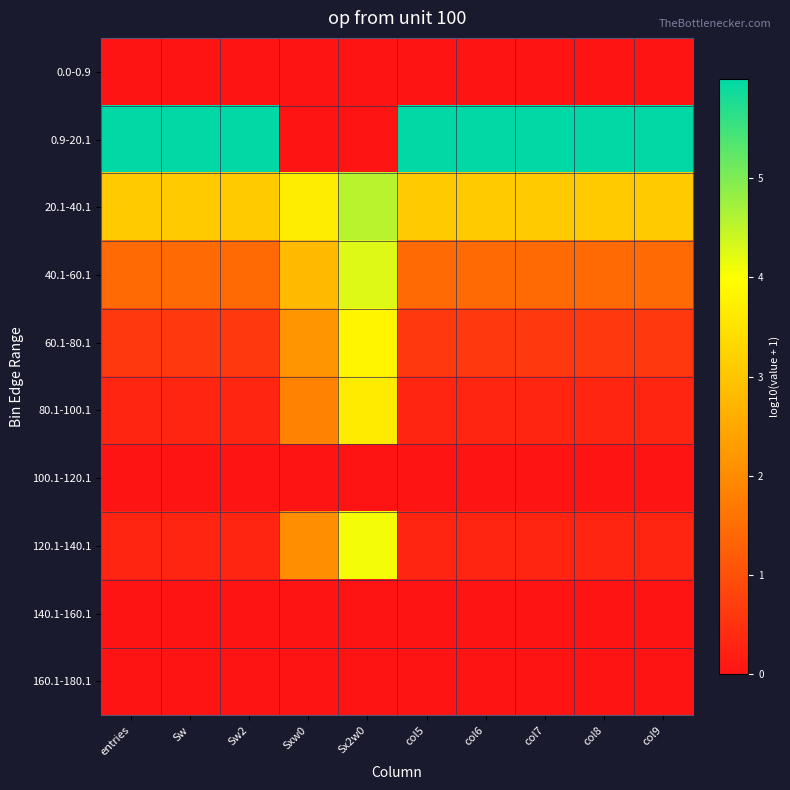

What is the total value across all series at Sw2?

11.7